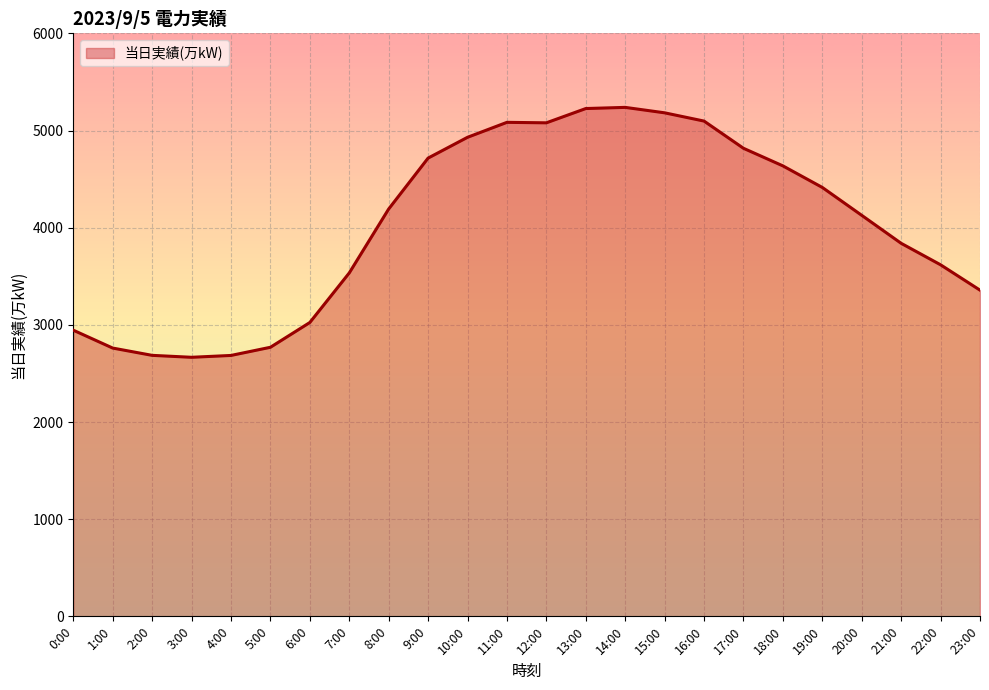

Is it true that the value at 22:00 is 1246?

False